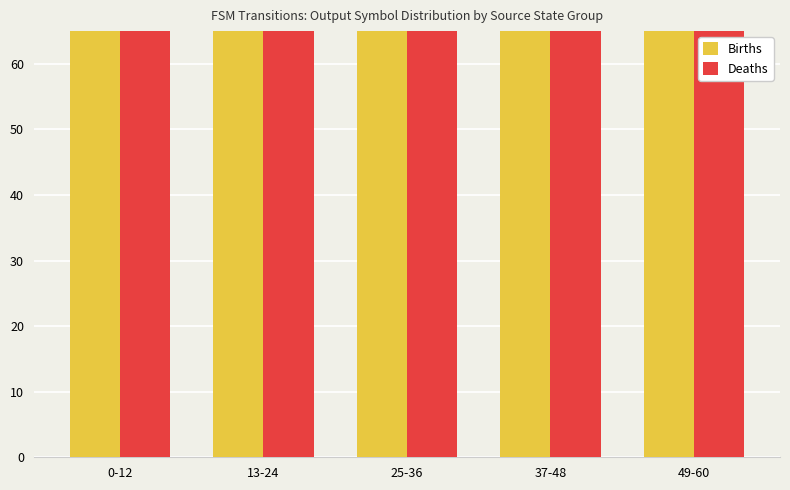

Which series has the widest spread of values?

Births